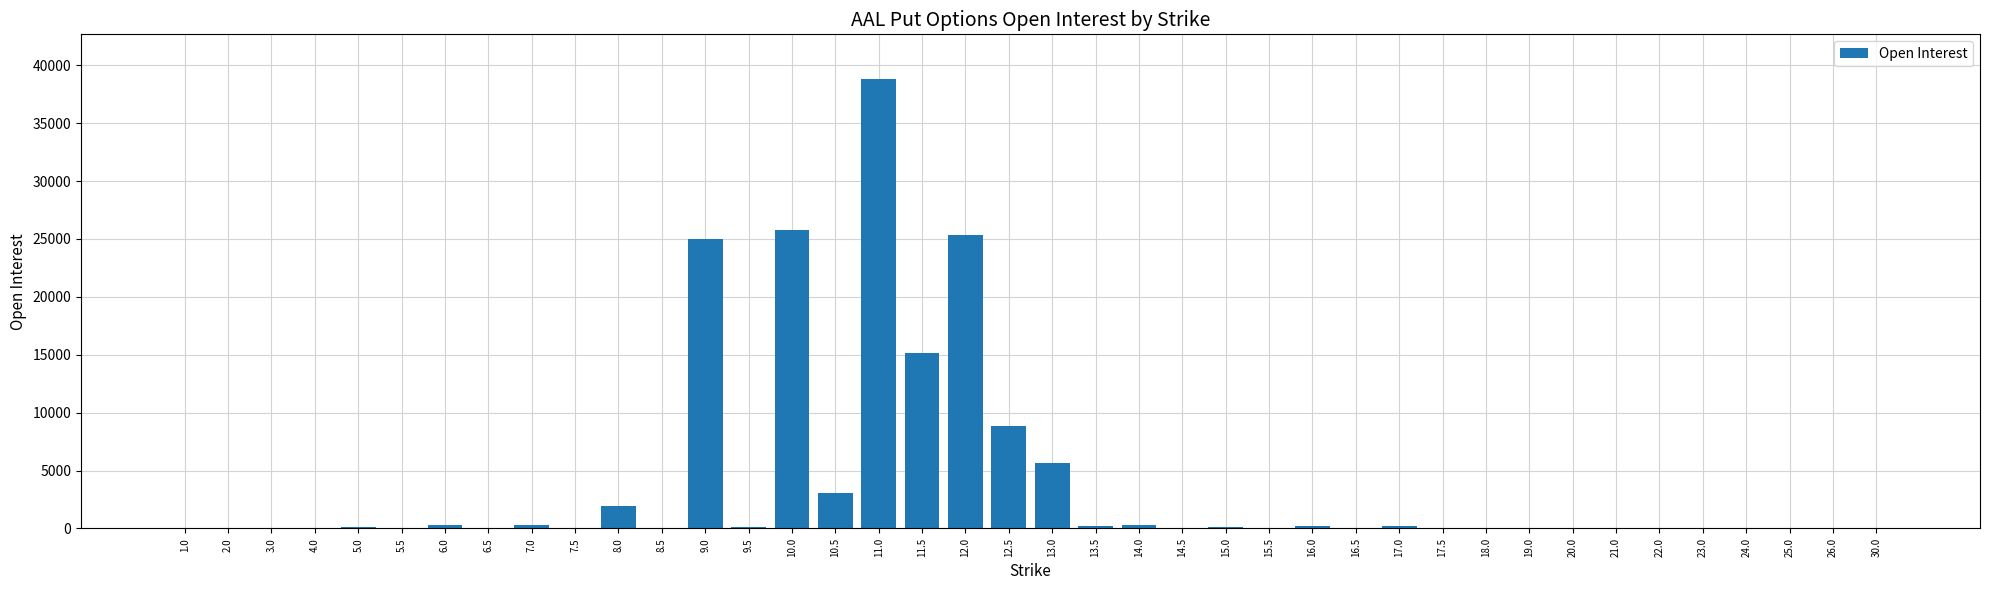

How many categories are shown in the chart?

40